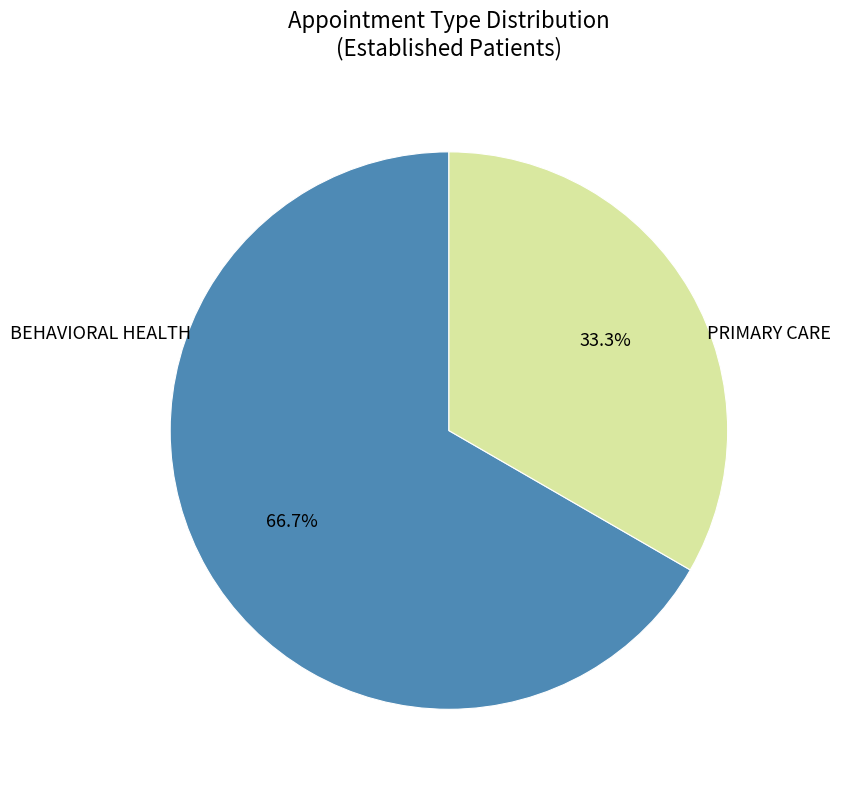

Is there any slice that represents more than half of the pie?

Yes